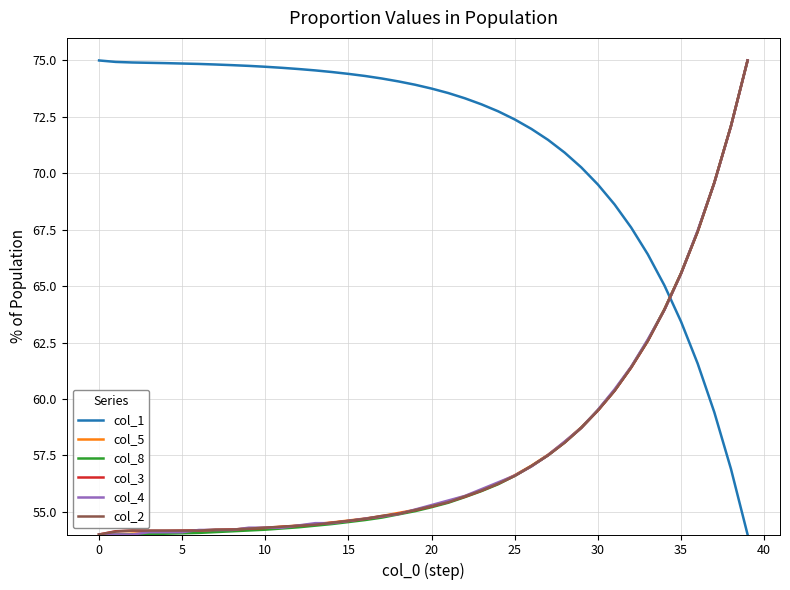

Which series ends up on top after the final intersection of col_1 and col_2?

col_2